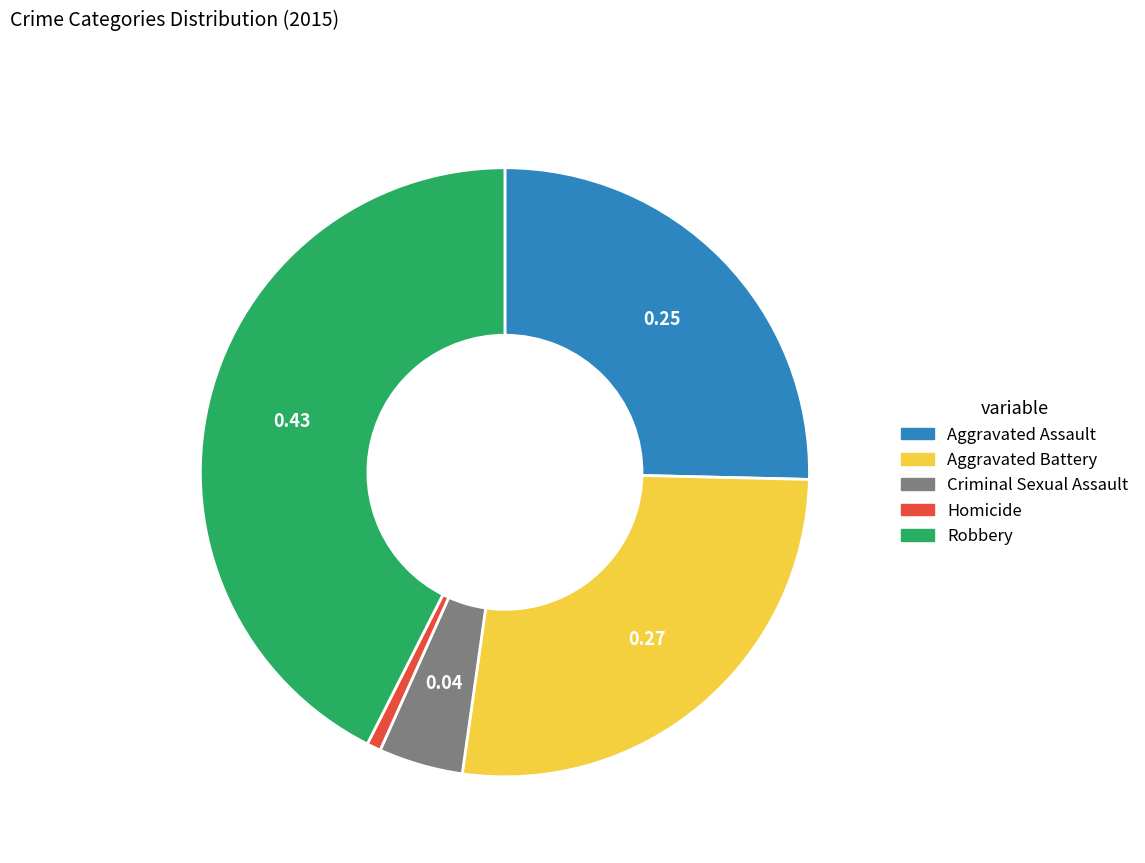

True or false: Aggravated Battery accounts for 27% of the total.

True